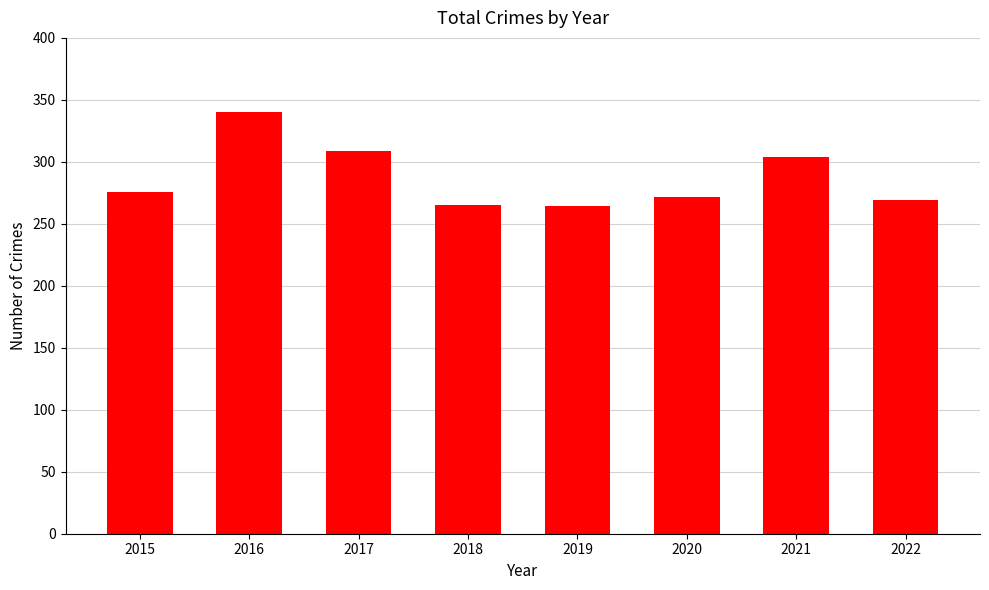

What is the value of the 8th bar from the left?

269